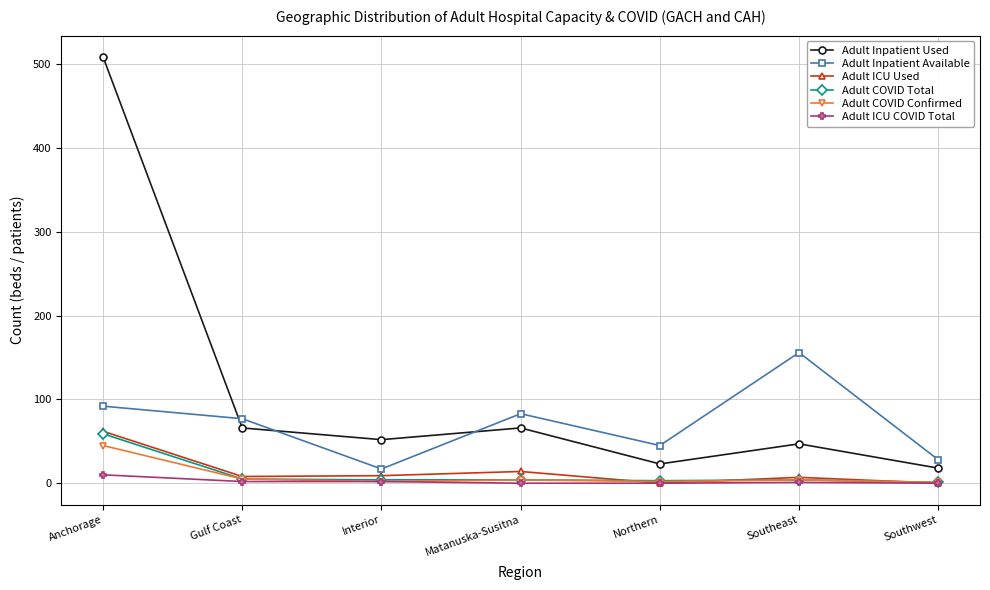

Where does the Adult Inpatient Used series first go above 52?

Anchorage